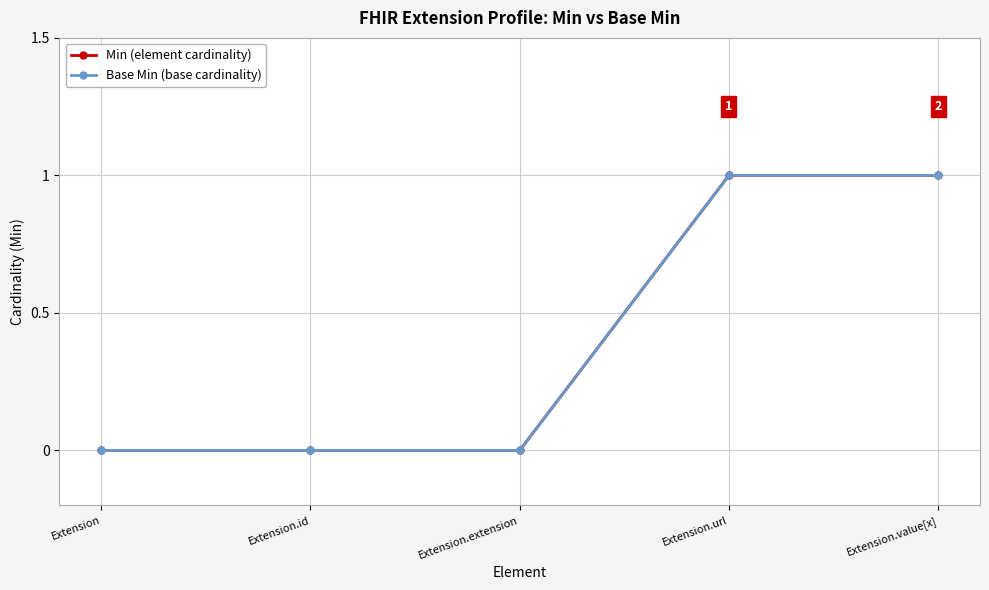

True or false: Base Min (base cardinality) and Min (element cardinality) cross at least once.

False